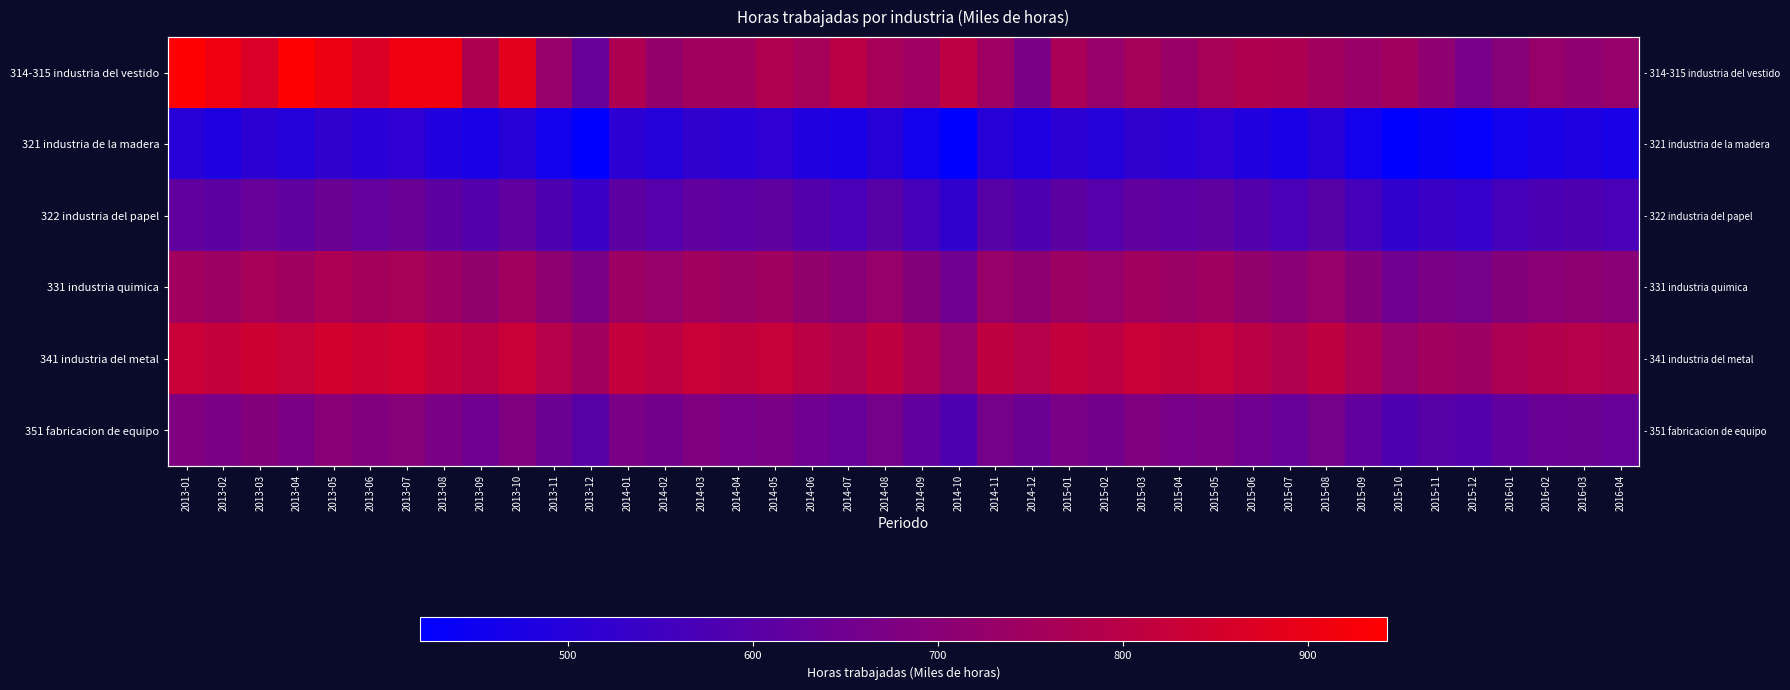

Between 2014-12 and 2014-11, which is larger?

2014-11